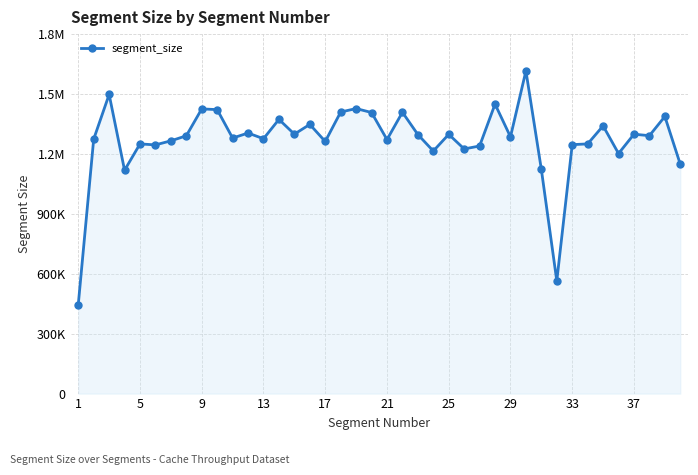

Reading left to right, what are all the values shown in this chart?

445571	1274125	1497798	1118384	1250247	1245263	1265641	1290892	1425572	1421883	1279435	1304763	1276092	1373028	1298991	1347895	1262322	1409853	1427190	1407432	1271822	1408644	1297097	1214494	1298140	1224988	1239821	1449473	1285547	1615781	1122244	564158	1246522	1250286	1340537	1202033	1298811	1291443	1387502	1148323